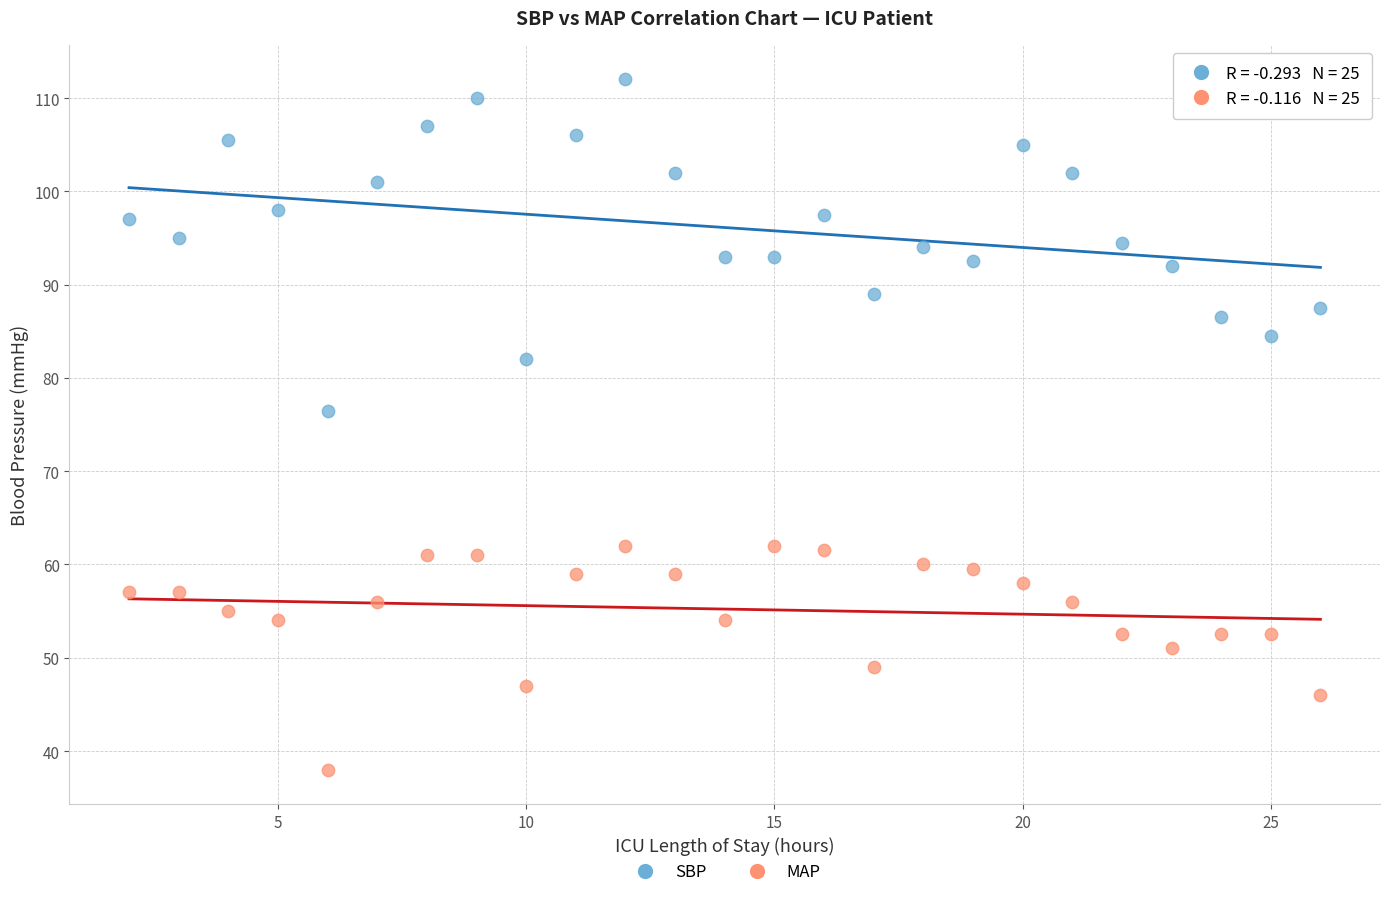

What is the X range (max minus min) for the scatter plot?

24.0